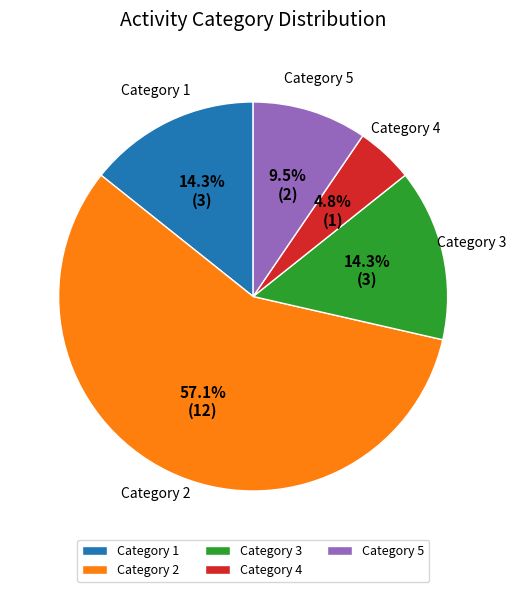

What is the total percentage of Category 5 and Category 3?

23.8%